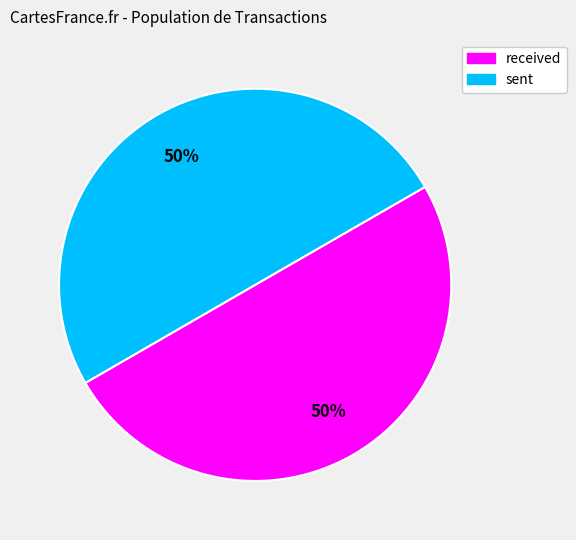

Is it true that sent is 50% of the pie?

True